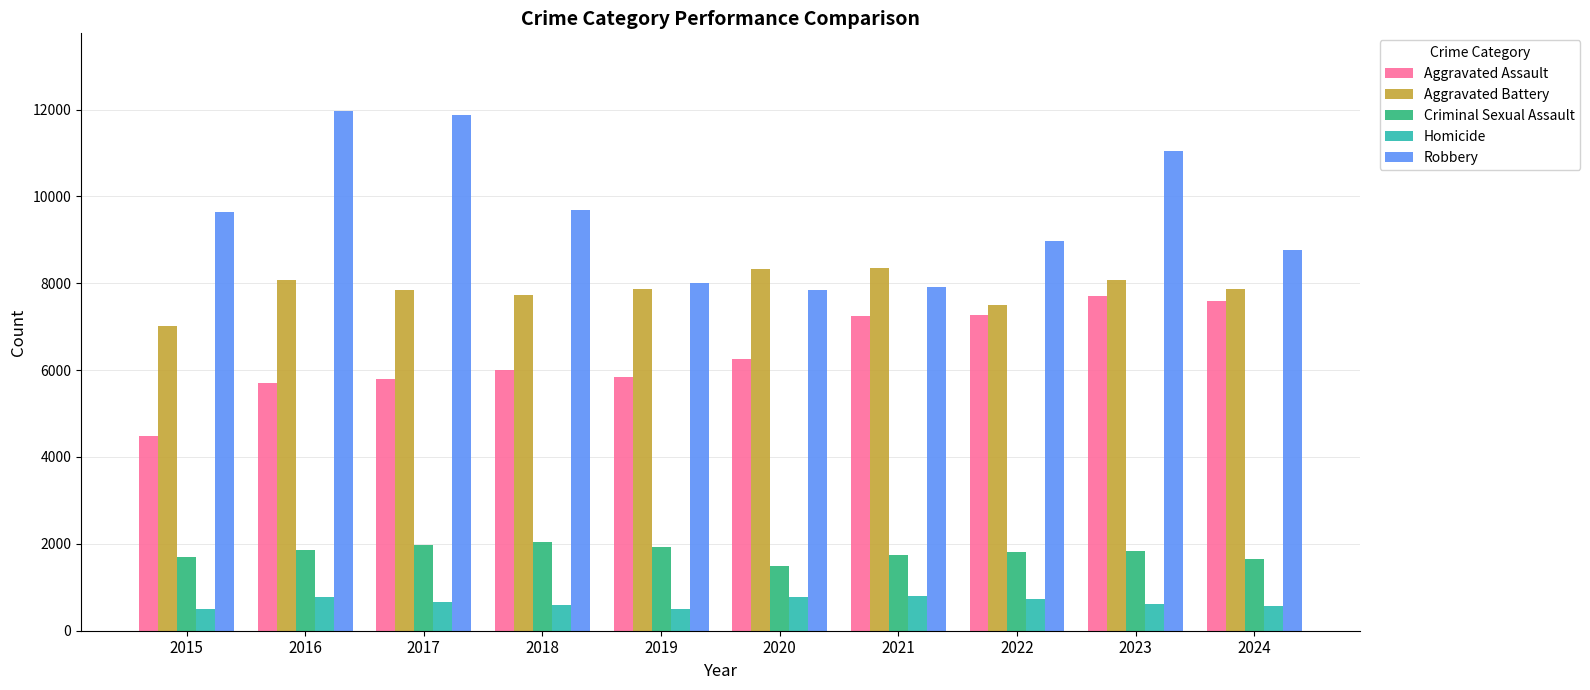

Count the number of categories in the chart.

10